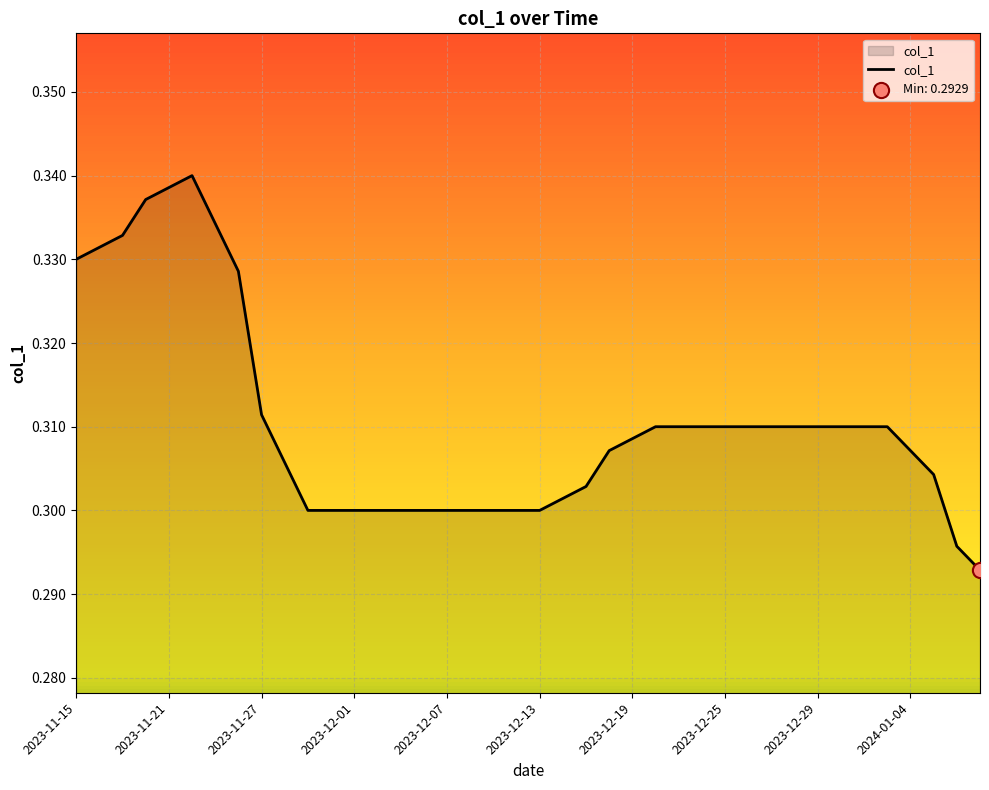

Does the chart have visible grid lines?

Yes